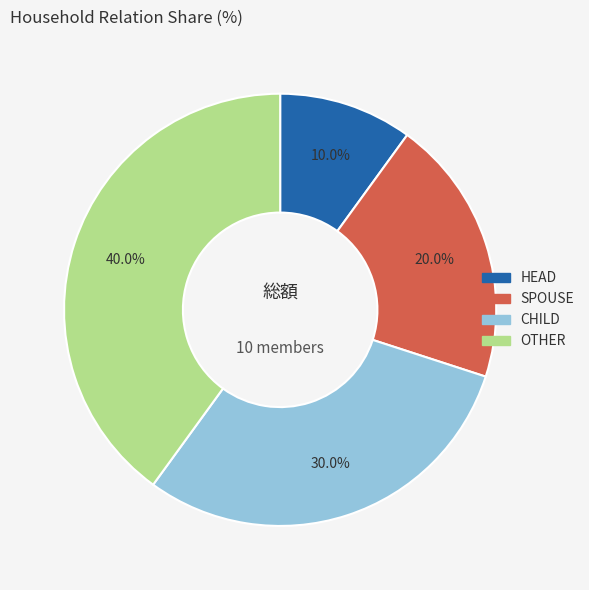

How many segments does this pie chart have?

4